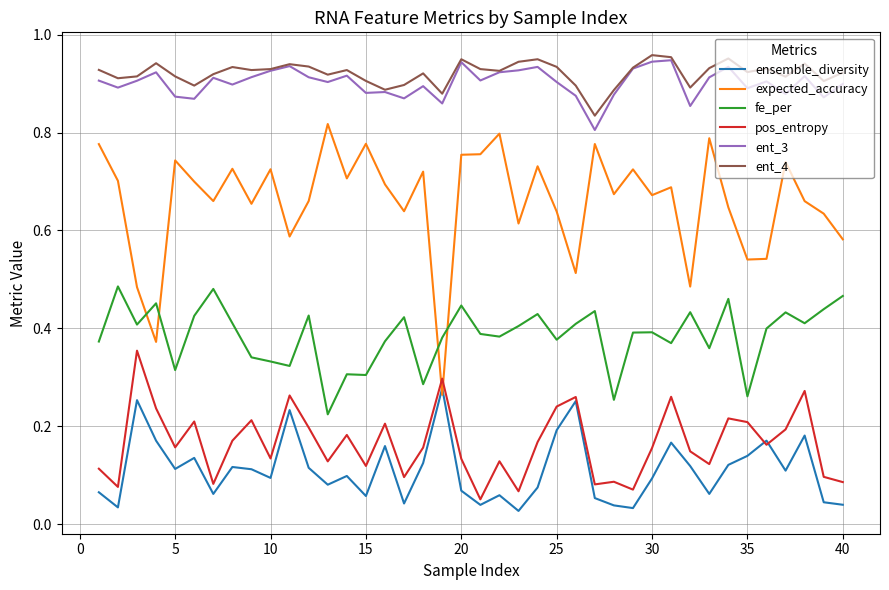

Which series has the largest range (max minus min)?

expected_accuracy